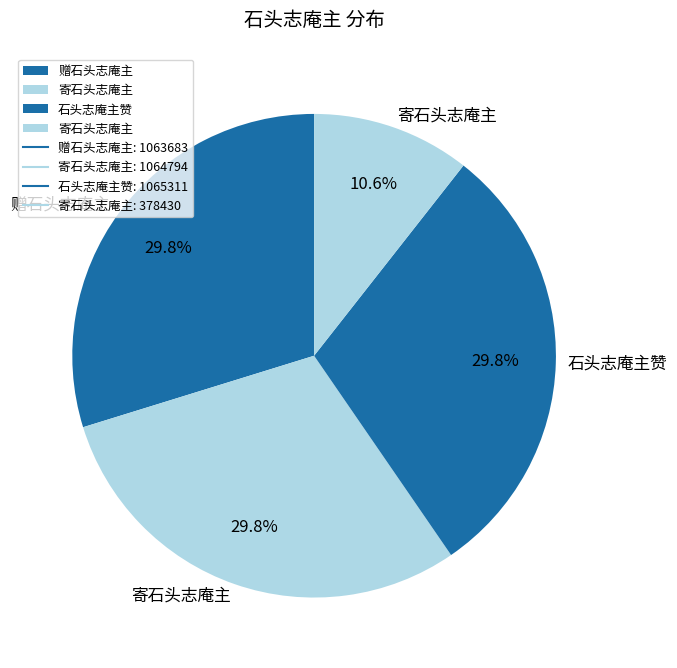

Count the number of slices in the pie.

4